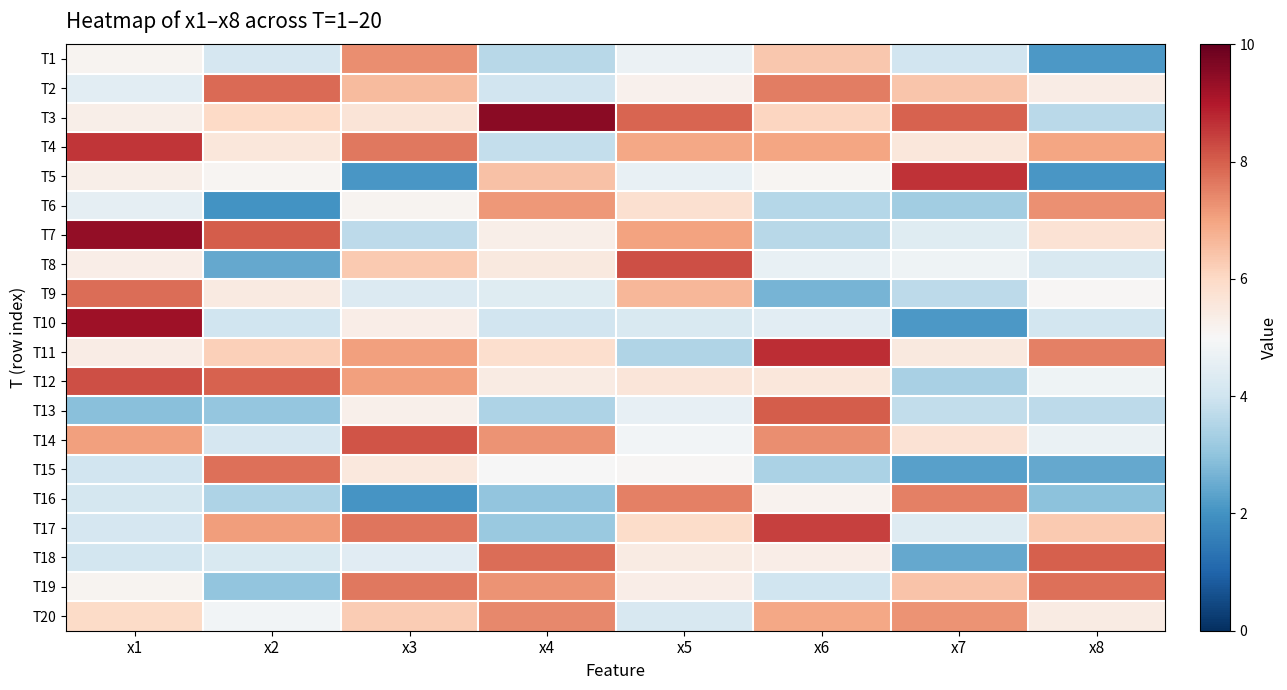

List the series in order of their peak value, lowest first.

T6, T1, T20, T16, T15, T19, T9, T2, T18, T13, T14, T12, T8, T17, T4, T5, T11, T10, T7, T3